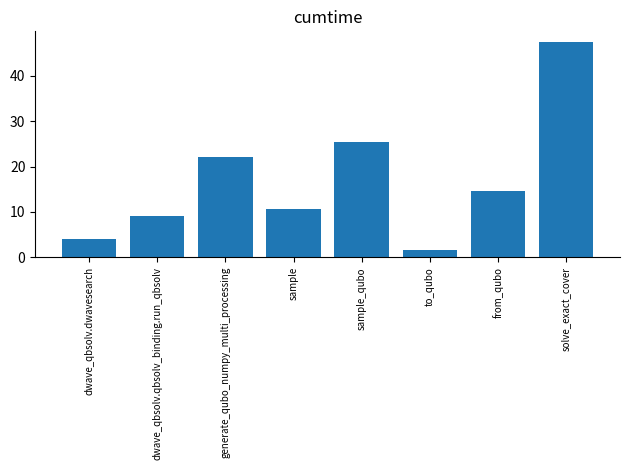

Rank the categories by value from lowest to highest.

to_qubo, dwave_qbsolv.dwavesearch, dwave_qbsolv.qbsolv_binding.run_qbsolv, sample, from_qubo, generate_qubo_numpy_multi_processing, sample_qubo, solve_exact_cover